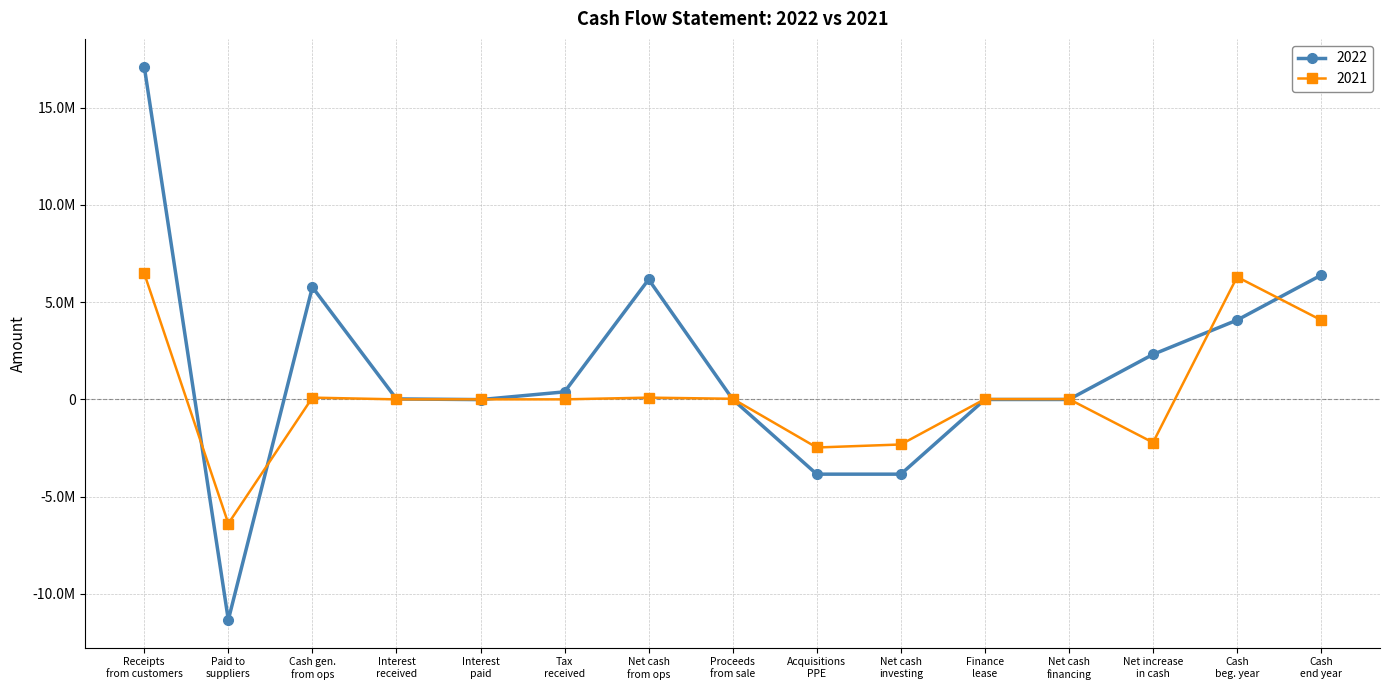

What are all the series names shown in the legend?

2022, 2021